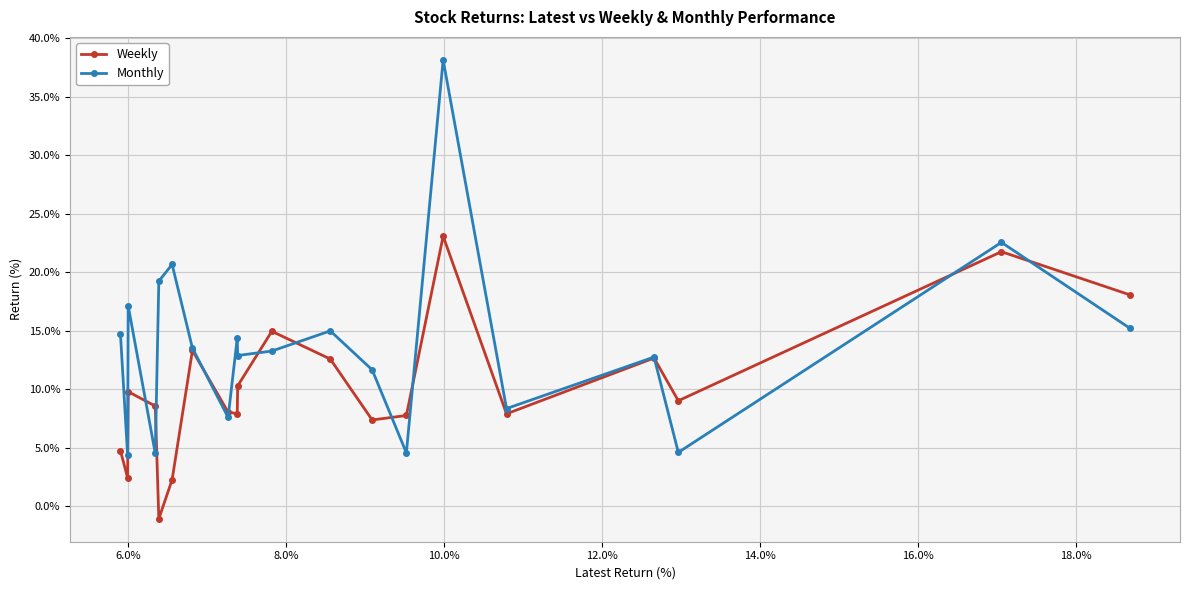

True or false: Monthly has more than 0 points higher than both neighbors.

True